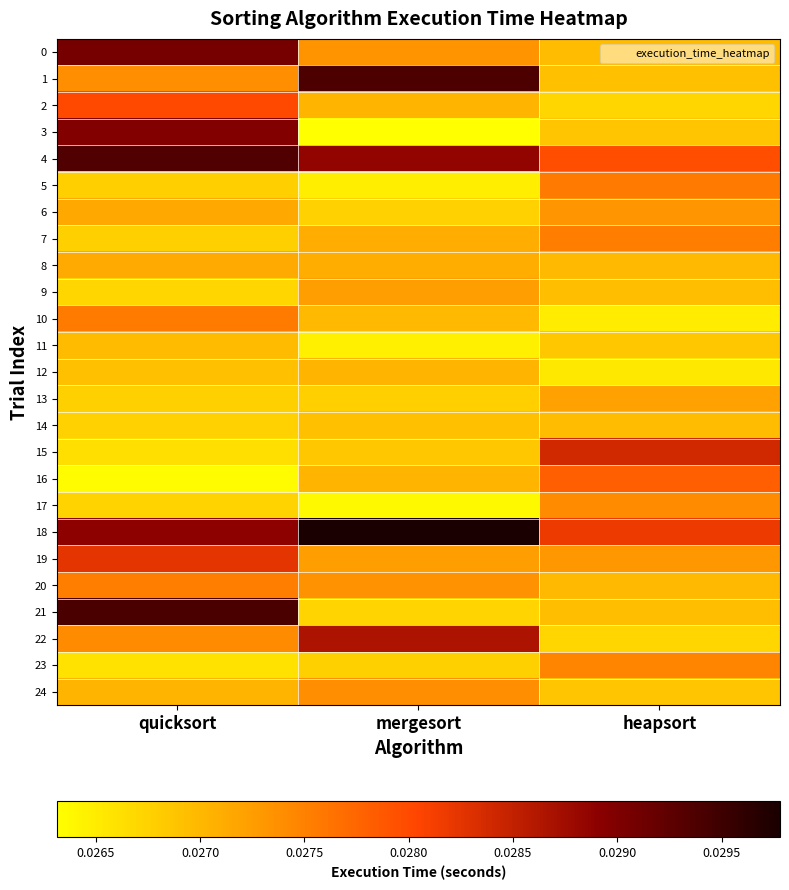

Which series has the largest total across all categories?

18